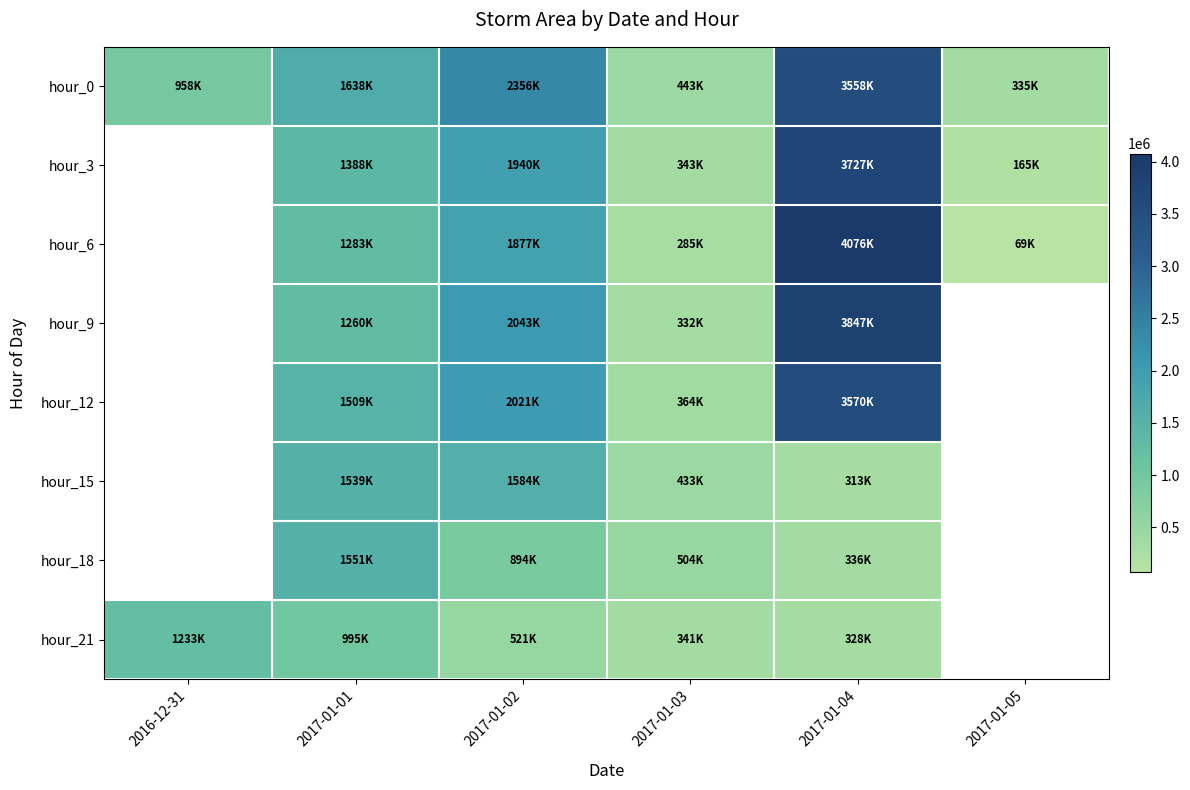

Which series has the largest total across all categories?

hour_0